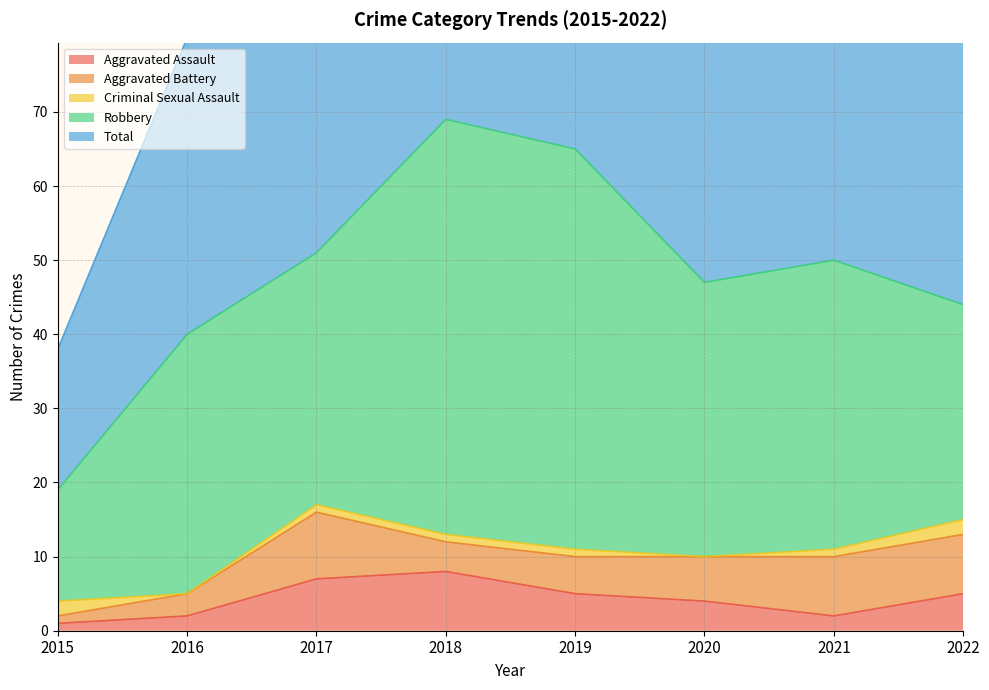

What is the difference between the second highest and minimum values in the Aggravated Assault series?

6